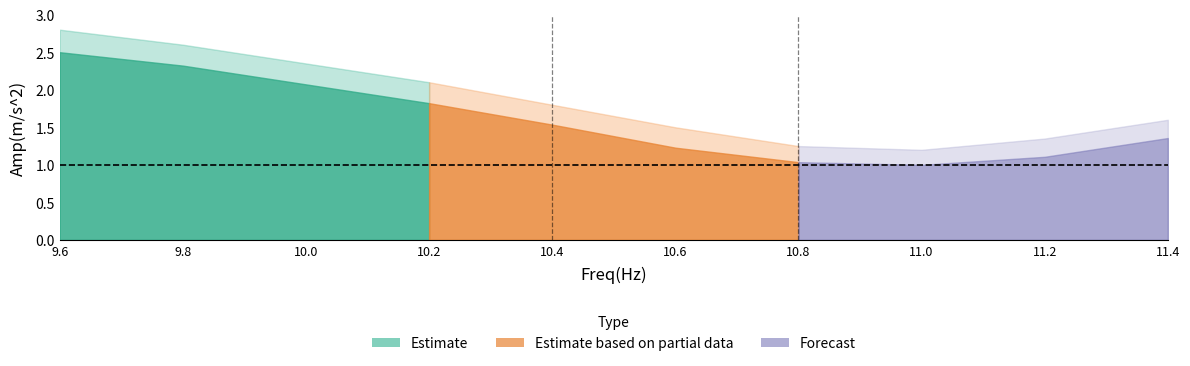

What is the maximum value shown in the chart?

2.5